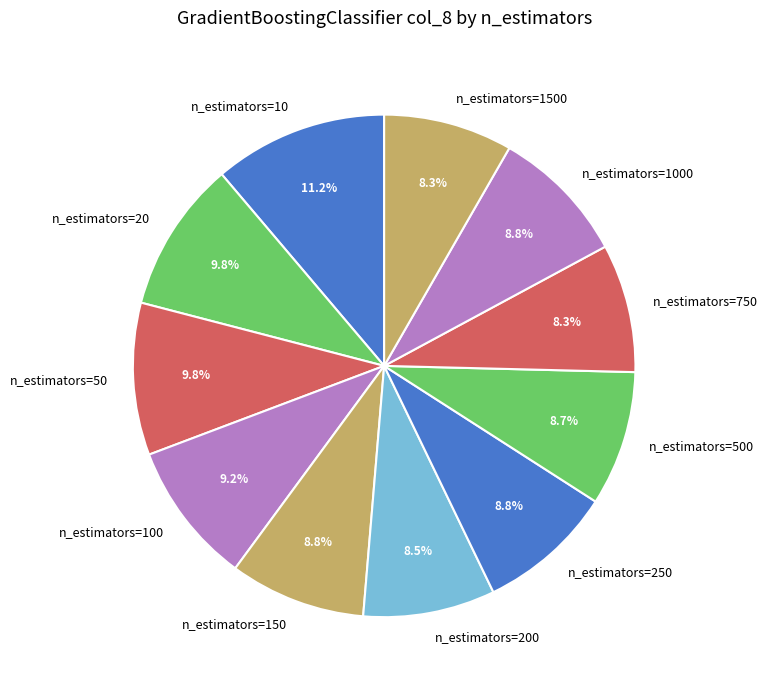

Is it true that n_estimators=750 is 8% of the pie?

True